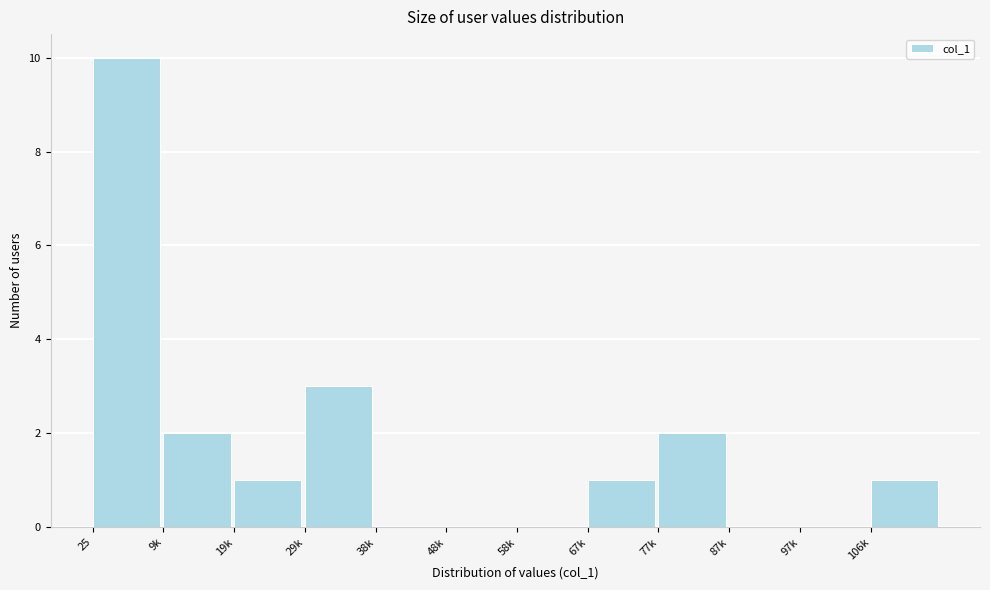

Reading left to right, transcribe all the data shown in this chart.

25=10	9k=2	19k=1	29k=3	38k=0	48k=0	58k=0	67k=1	77k=2	87k=0	97k=0	106k=1